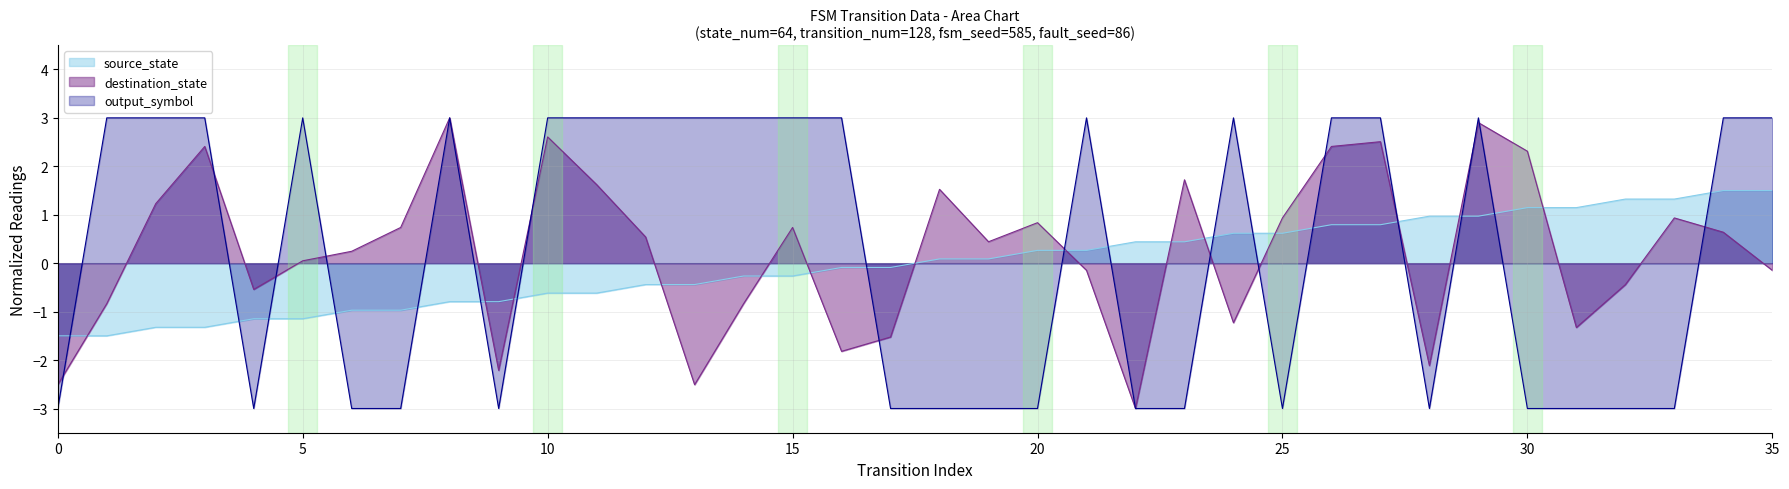

What is the spread (max minus min) of values at 29?

2.0